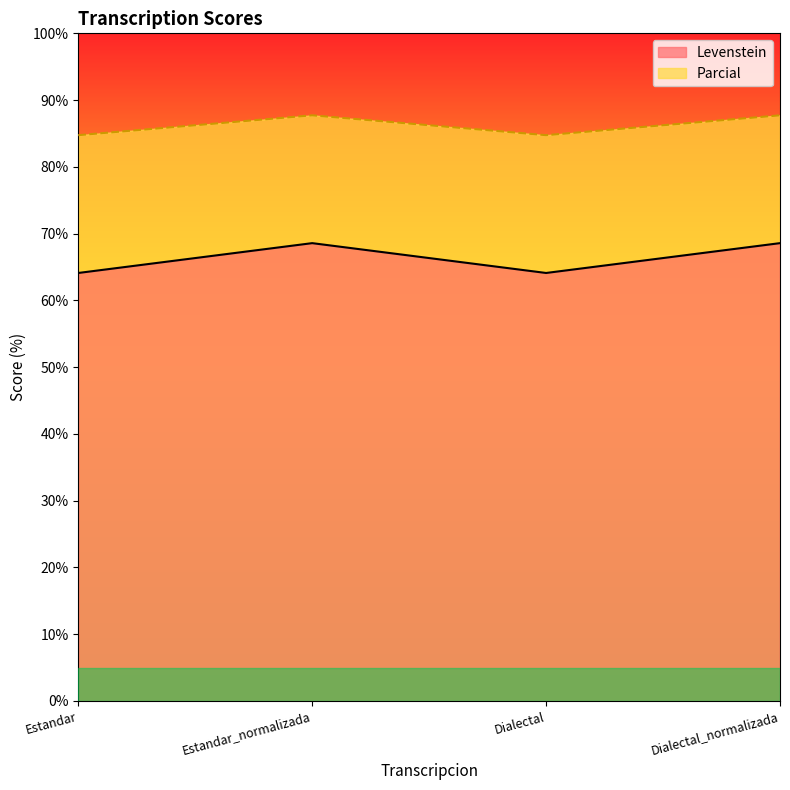

What is the difference between the second highest and second lowest values in the Parcial series?

3.0